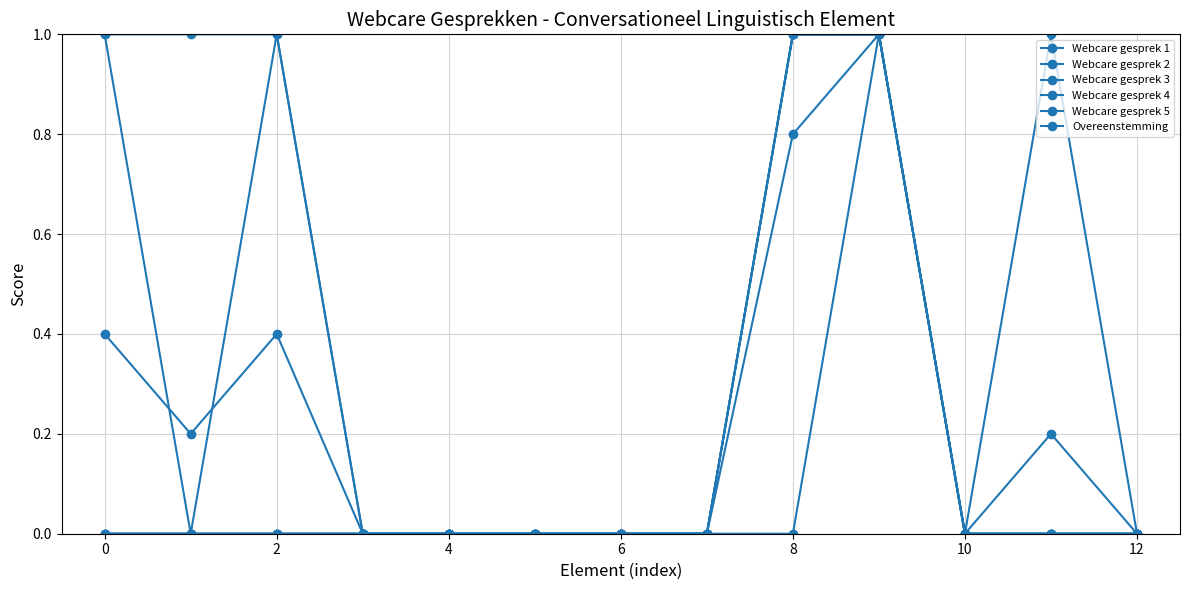

What is the difference between the maximum and minimum values in the Webcare gesprek 5 series?

1.0